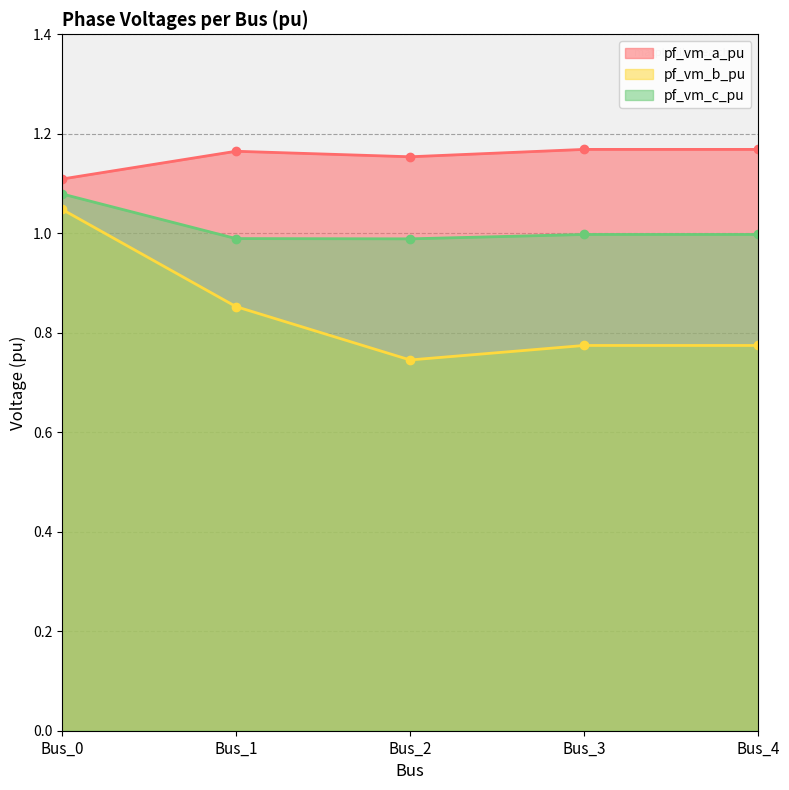

At which category is the sum across all series the highest?

Bus_0